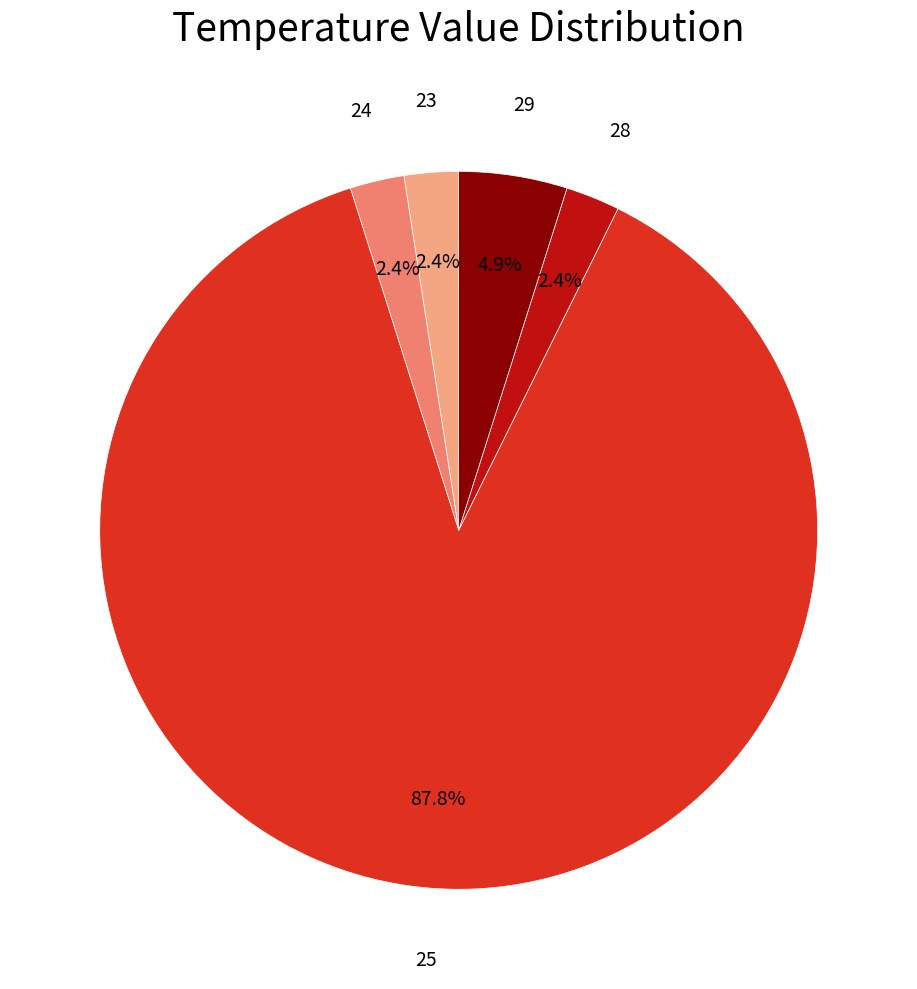

What percentage is NOT represented by 23?

97.6%